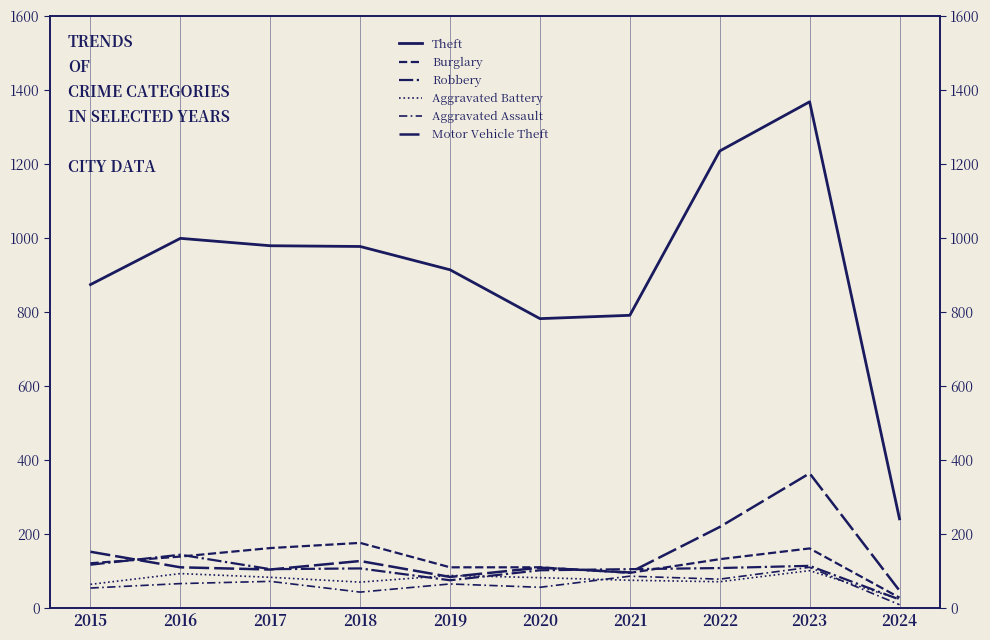

How many data points in Aggravated Assault are above 66?

4